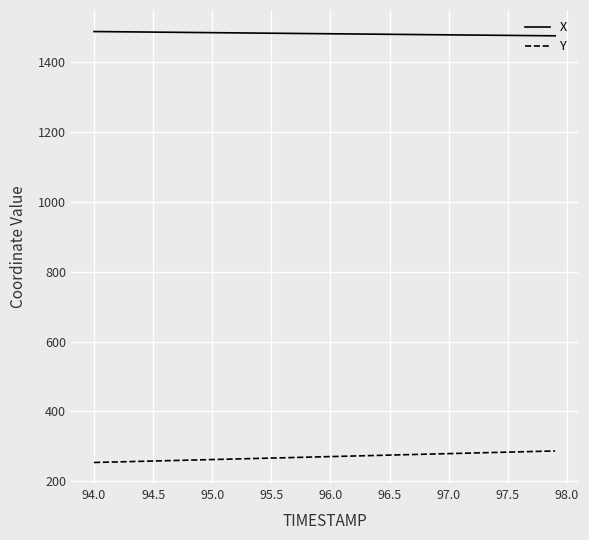

Which series has the largest total across all categories?

X